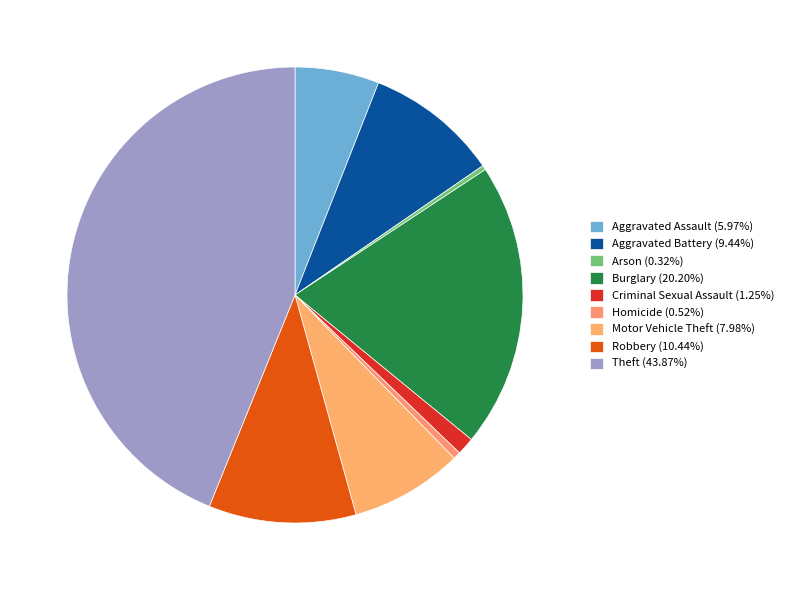

Is it true that Motor Vehicle Theft is 14% of the pie?

False